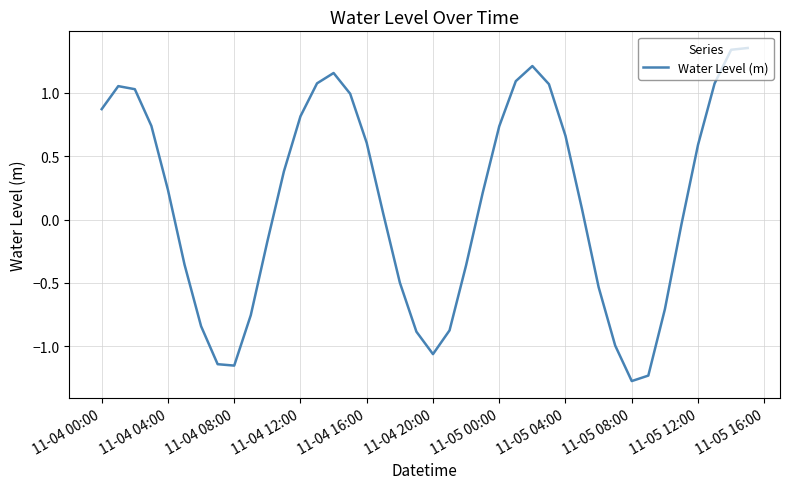

What is the difference between the maximum and minimum values?

2.6